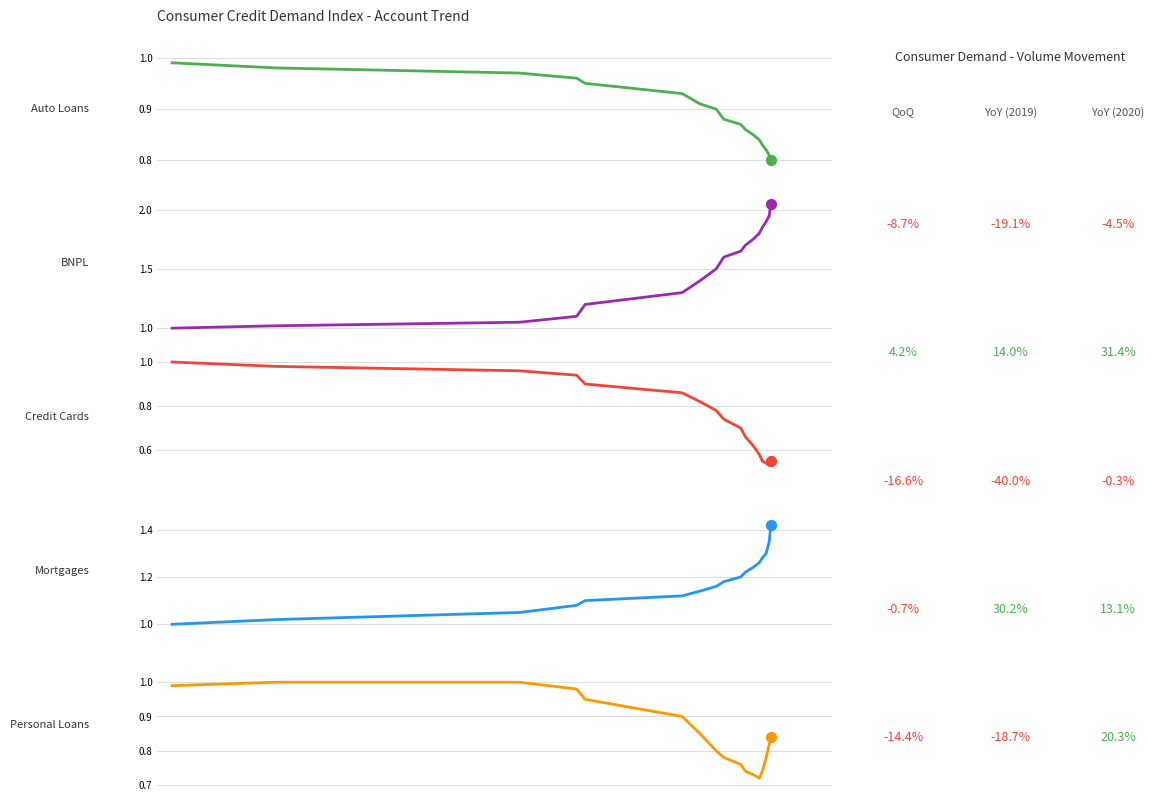

Which series reaches the minimum Y coordinate?

Credit Cards